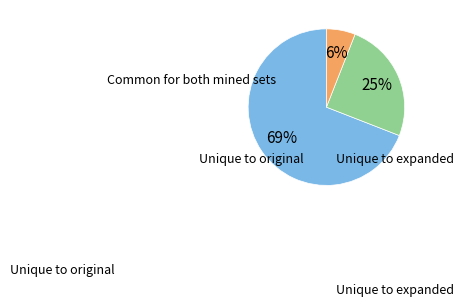

Does any single category account for the majority?

Yes